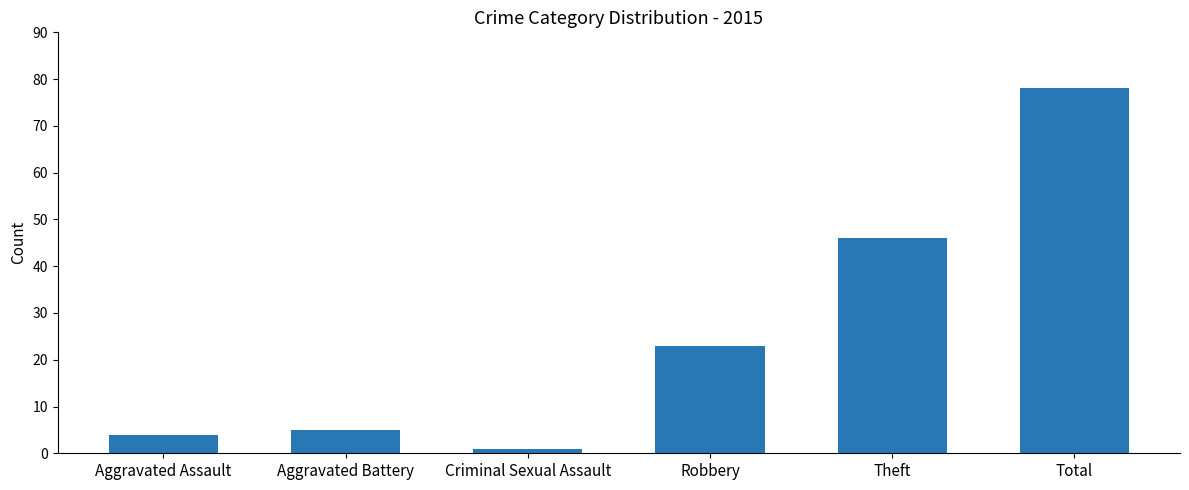

Which label corresponds to the largest value in the chart?

Total